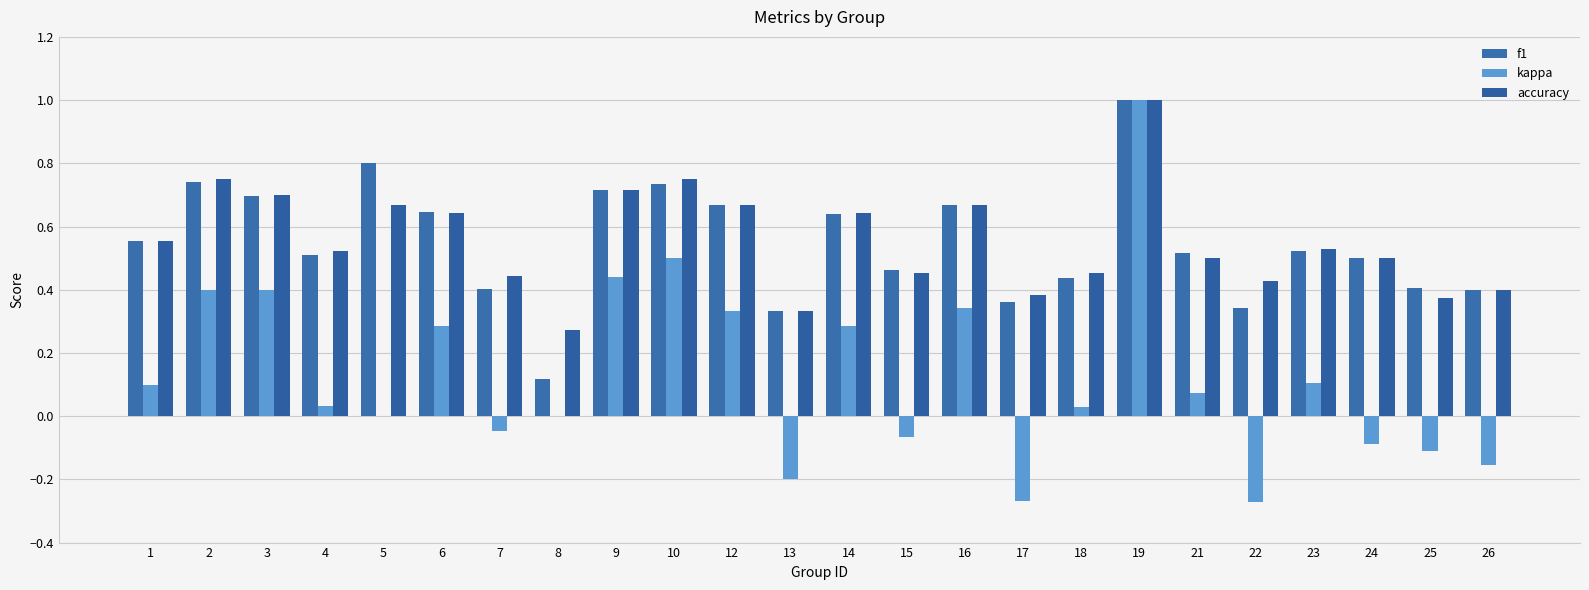

Count the number of categories in the chart.

24